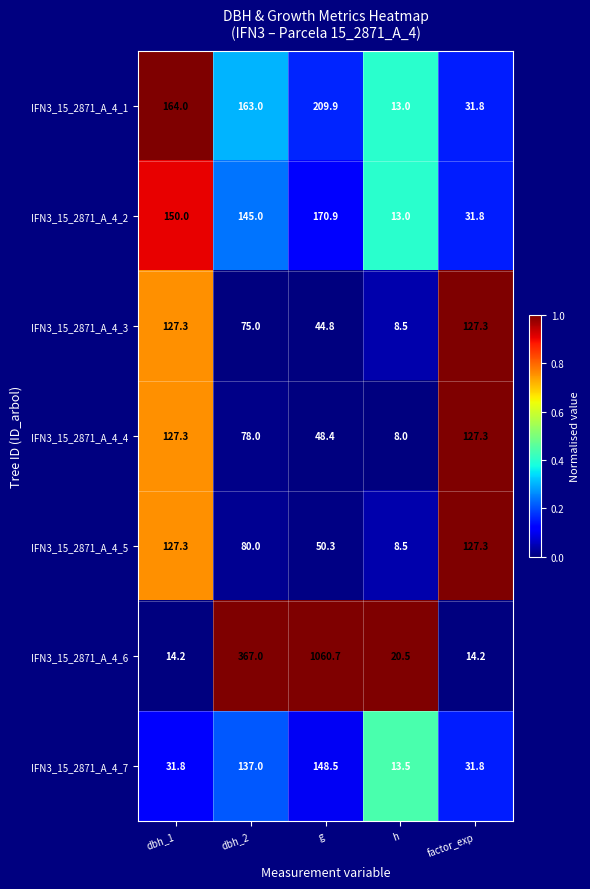

What is the spread (max minus min) of values at dbh_1?

149.8